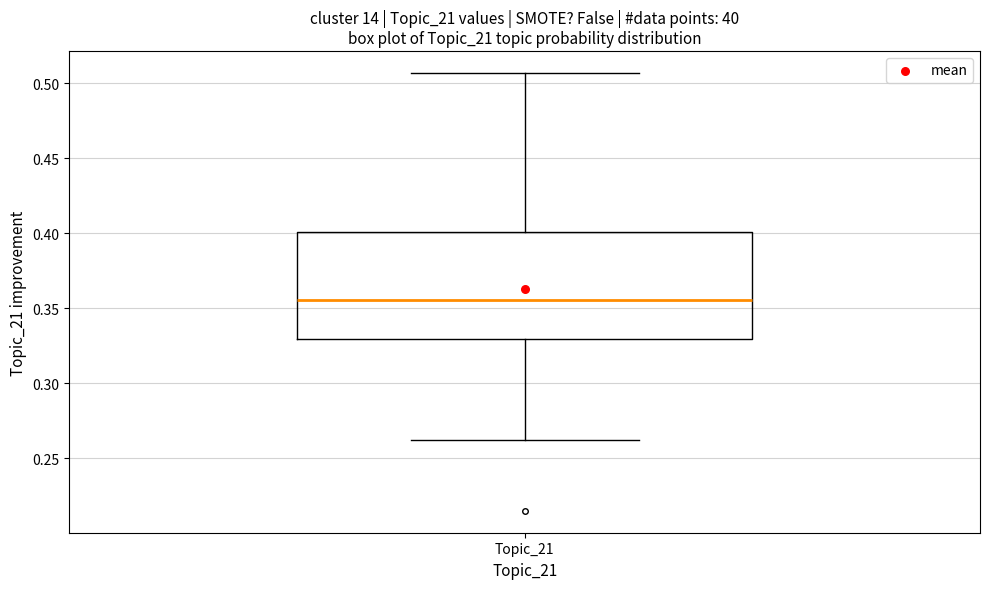

Read this box plot against the y-axis: the position of the median line, the range covered by the box, and the ends of both whiskers. The values are not printed on the chart, so give them approximately, as read against the axis.

median 0.355, box 0.330 to 0.400, whiskers 0.260 to 0.505